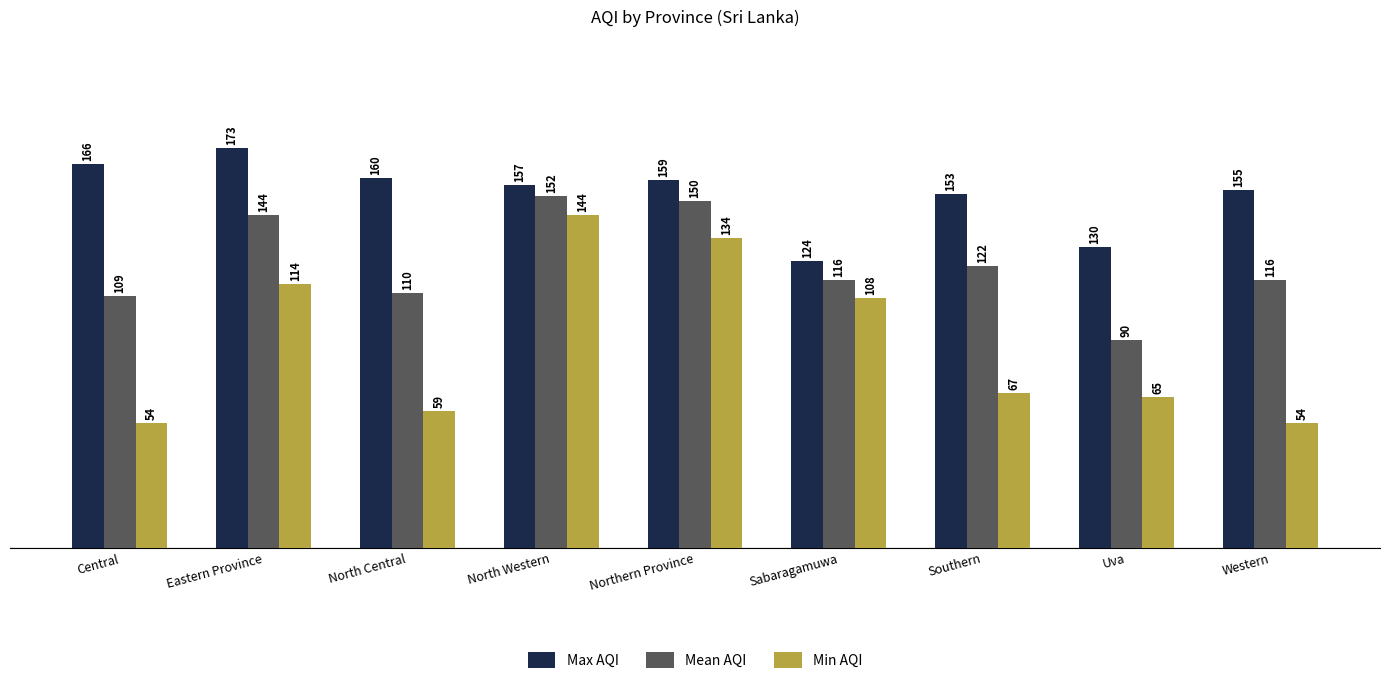

Count the number of data series in this chart.

3